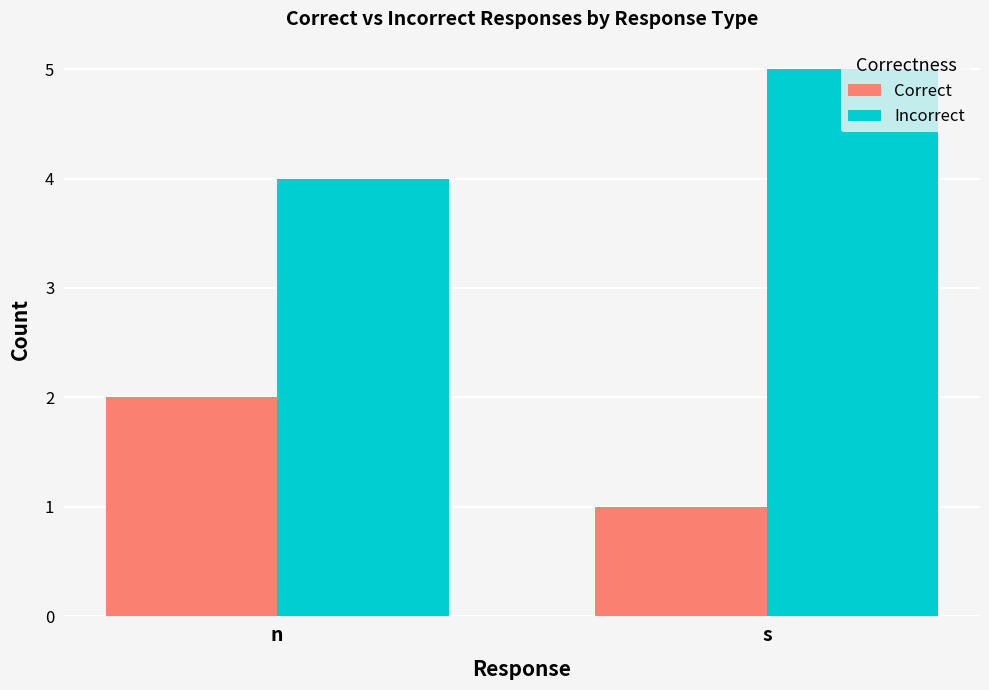

What is the sum of all Correct values?

3